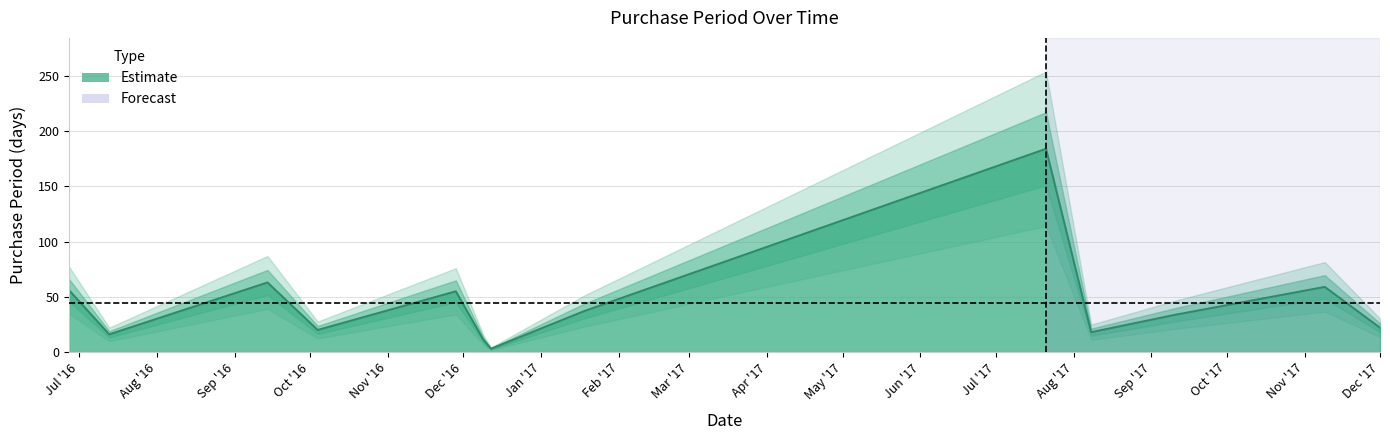

What is the change in value from 2016-07-13 to 2017-11-09?

+43